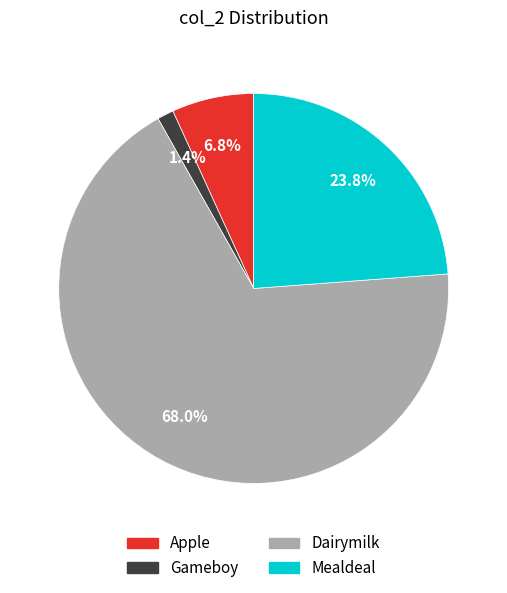

To the nearest percent, what is the difference between the largest and smallest slice percentages?

67%